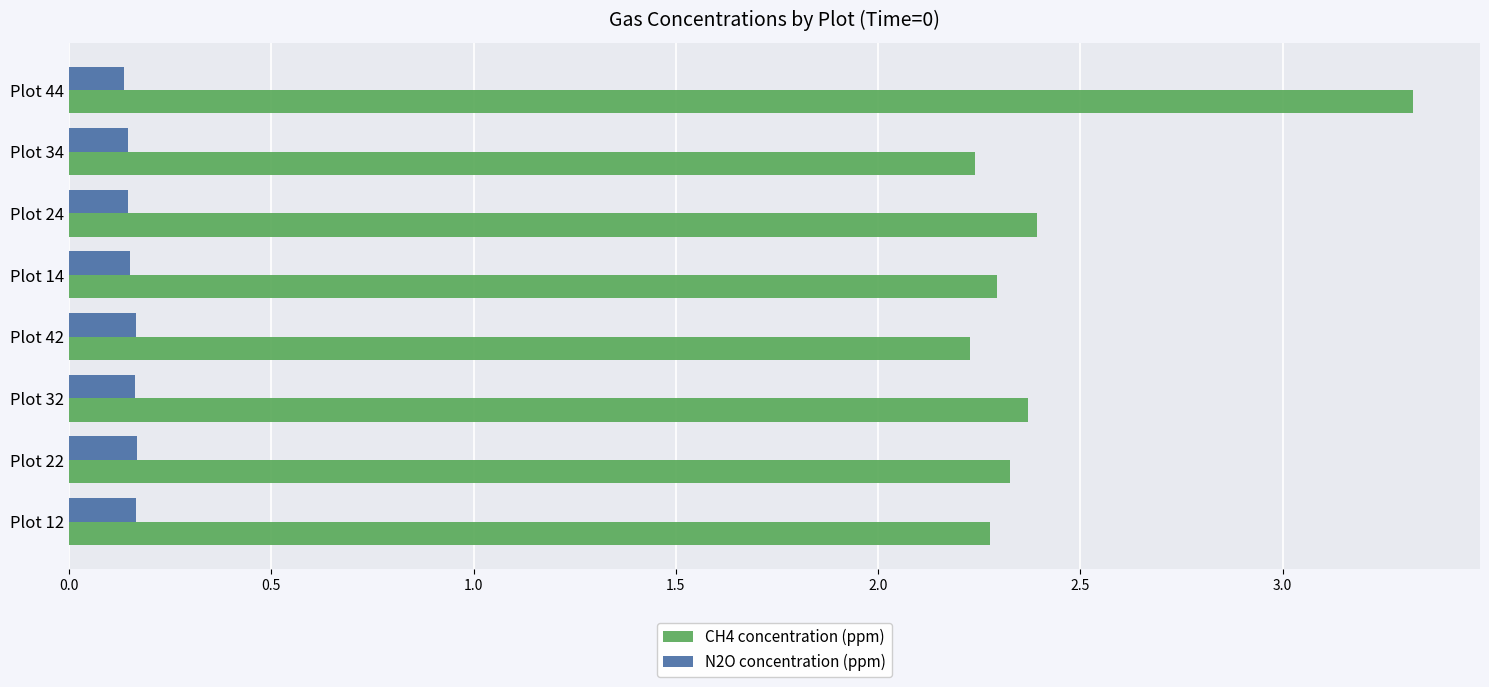

What is the difference between the maximum and minimum values in the CH4 concentration (ppm) series?

1.1